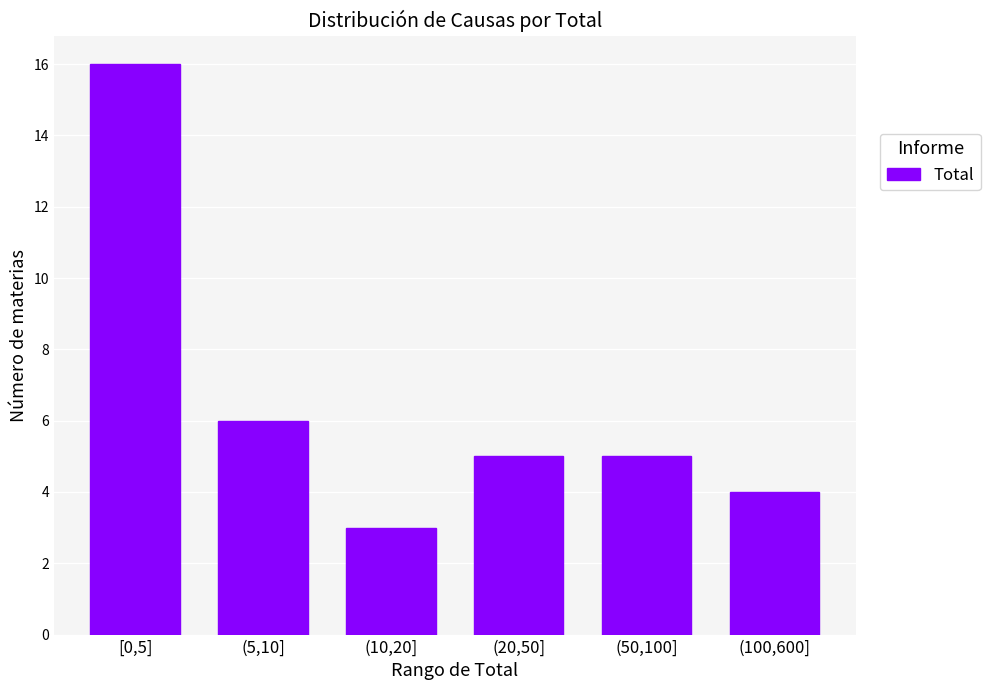

Reading right to left, extract all data points from this chart.

4	5	5	3	6	16